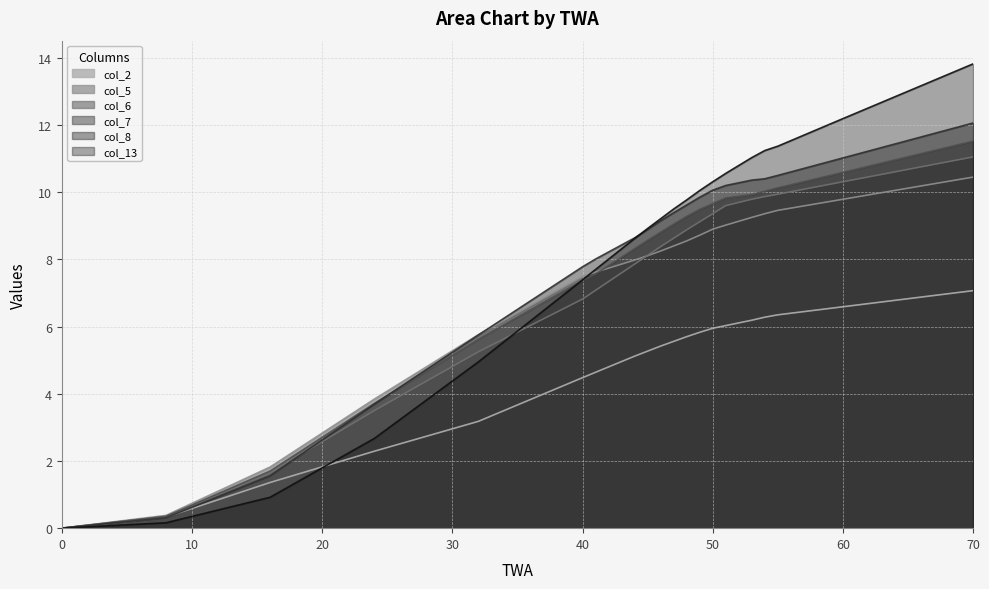

What is the sum of all col_2 values?

93.6